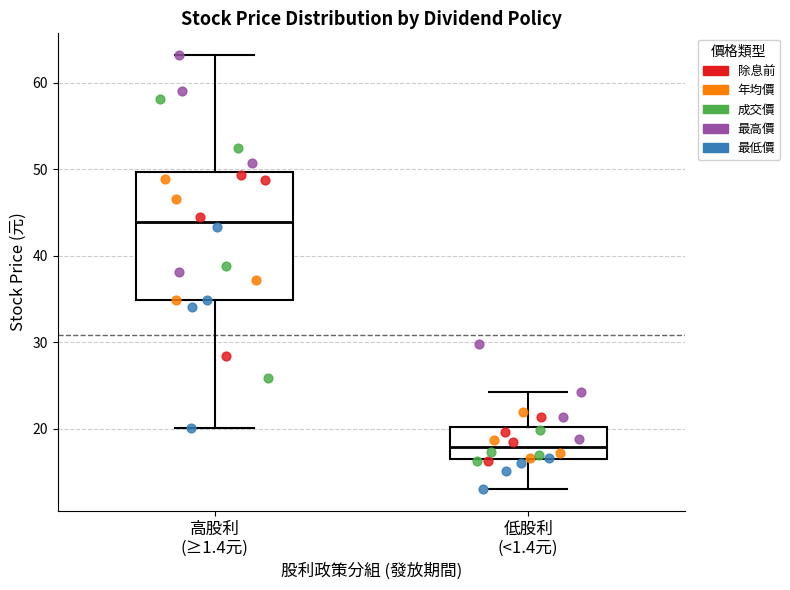

Reading left to right, transcribe this box plot: for each box, give where its median line is, the range the box spans, and where its two whiskers end, as read against the y-axis. The values are not printed on the chart, so give them approximately, as read against the axis.

高股利 (≥1.4元): median 44, box 35 to 50, whiskers 20 to 63
低股利 (<1.4元): median 18, box 17 to 20, whiskers 13 to 24